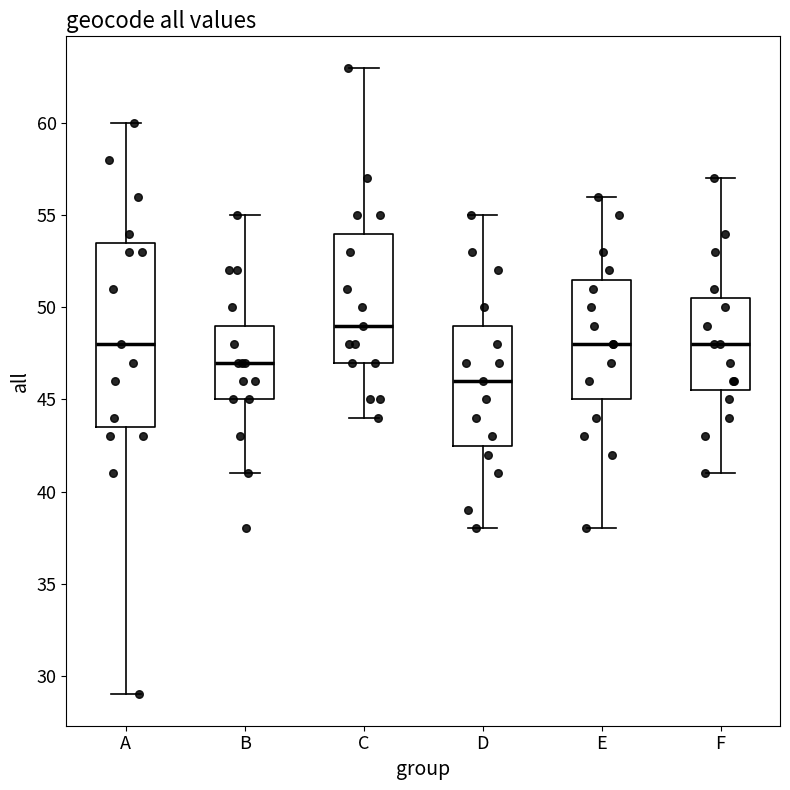

Which box has the lowest median line?

D